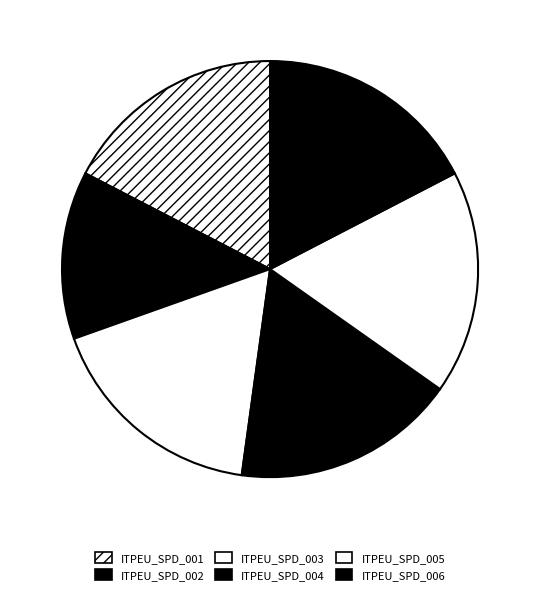

Which category has the smallest portion of the pie?

ITPEU_SPD_002